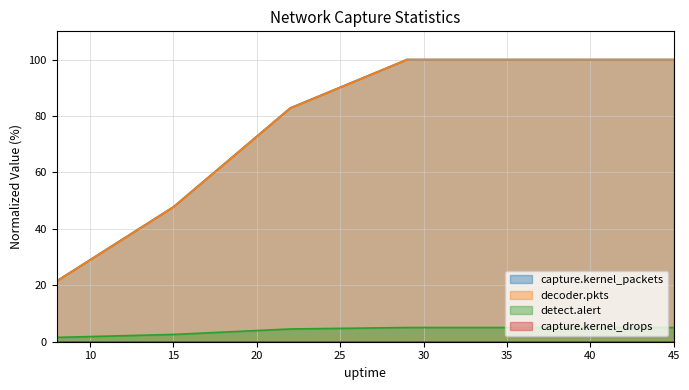

Reading left to right, list all the values displayed in this chart.

capture.kernel_packets: 8=21.5	15=47.8	22=82.8	29=100.0	36=100.0	43=100.0	45=100.0
decoder.pkts: 8=21.5	15=47.7	22=82.7	29=100.0	36=100.0	43=100.0	45=100.0
detect.alert: 8=1.5	15=2.6	22=4.5	29=5.0	36=5.0	43=5.0	45=5.0